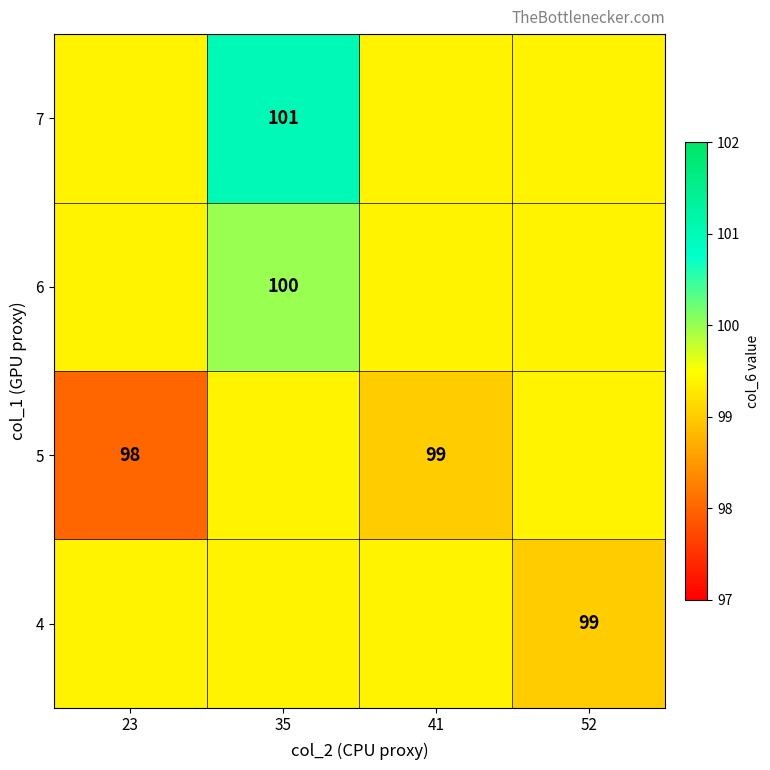

Is it true that 5 equals 55.1 at 23?

False